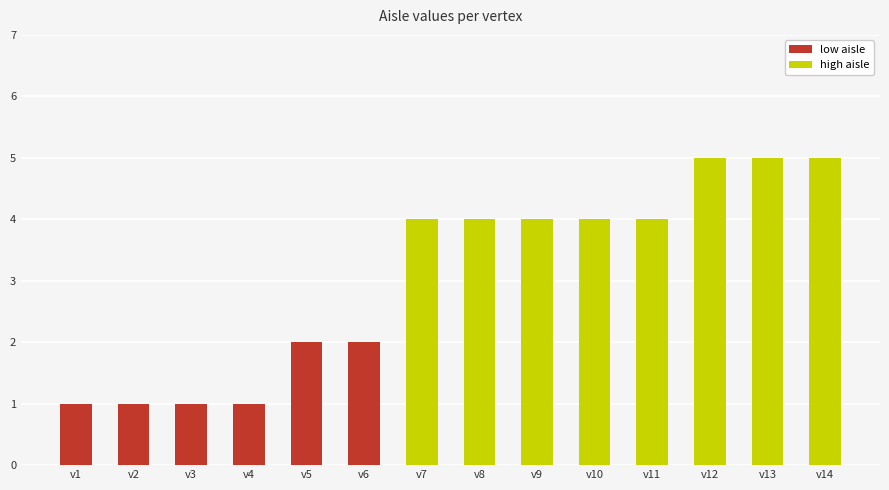

What is the maximum value shown in the chart?

5